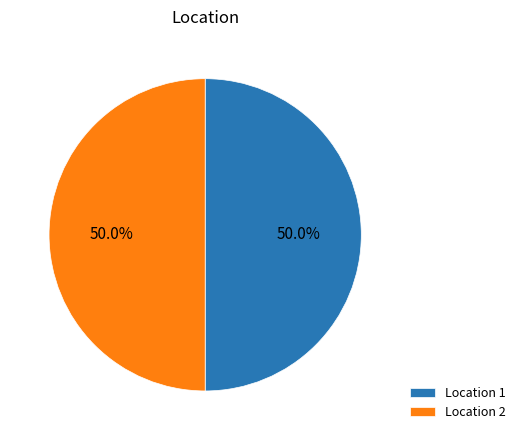

What percentage do Location 1 and Location 2 together represent?

100.0%